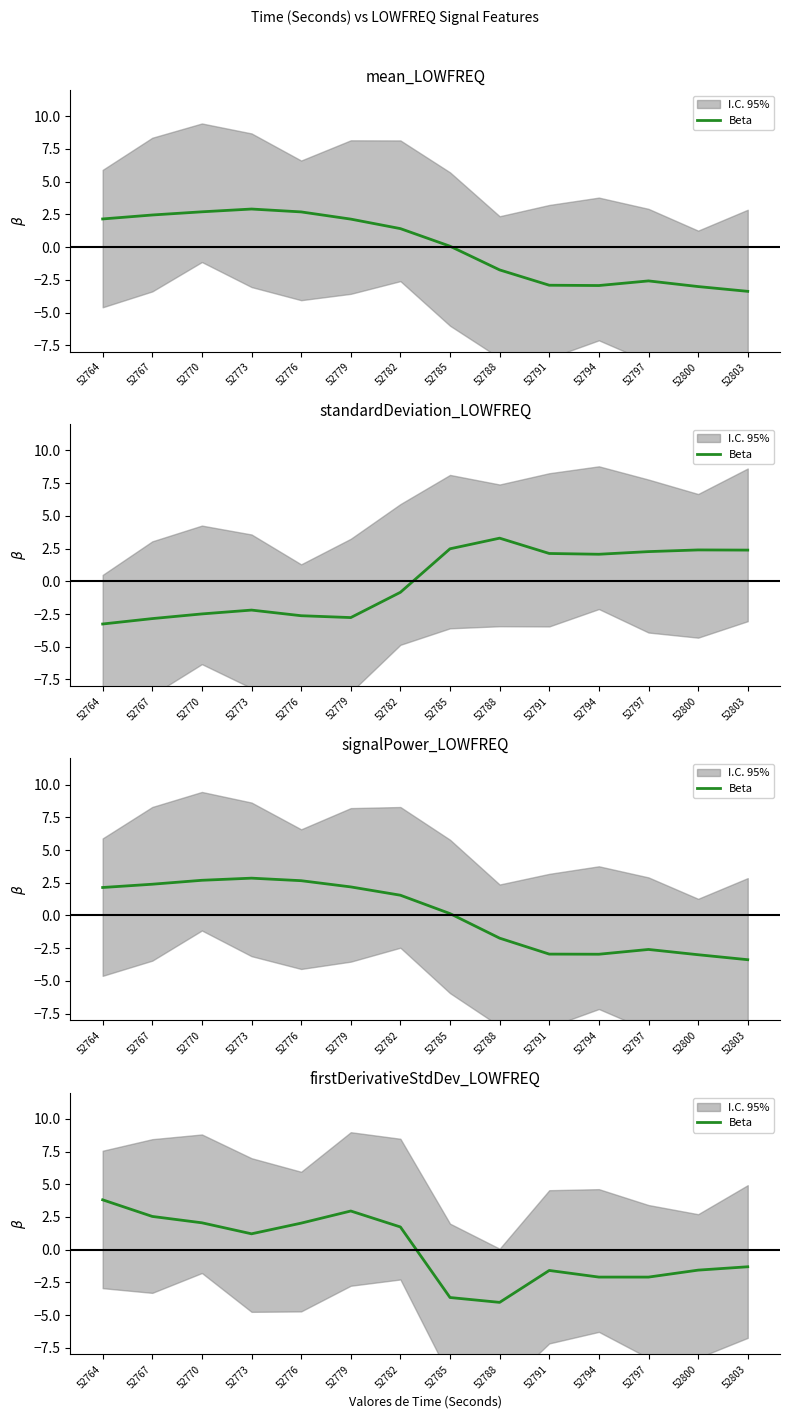

True or false: the data has more than 2 interior local peaks.

False